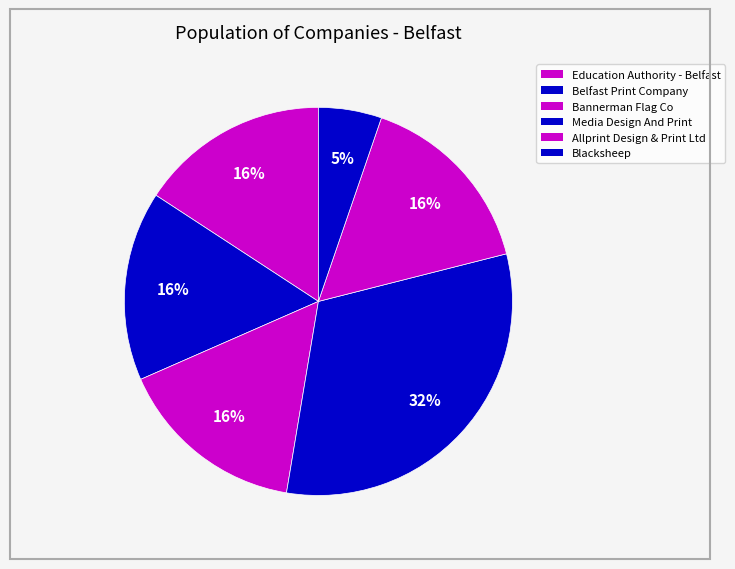

Approximately how many times larger is the value at Belfast Print Company compared to Education Authority - Belfast?

1.0